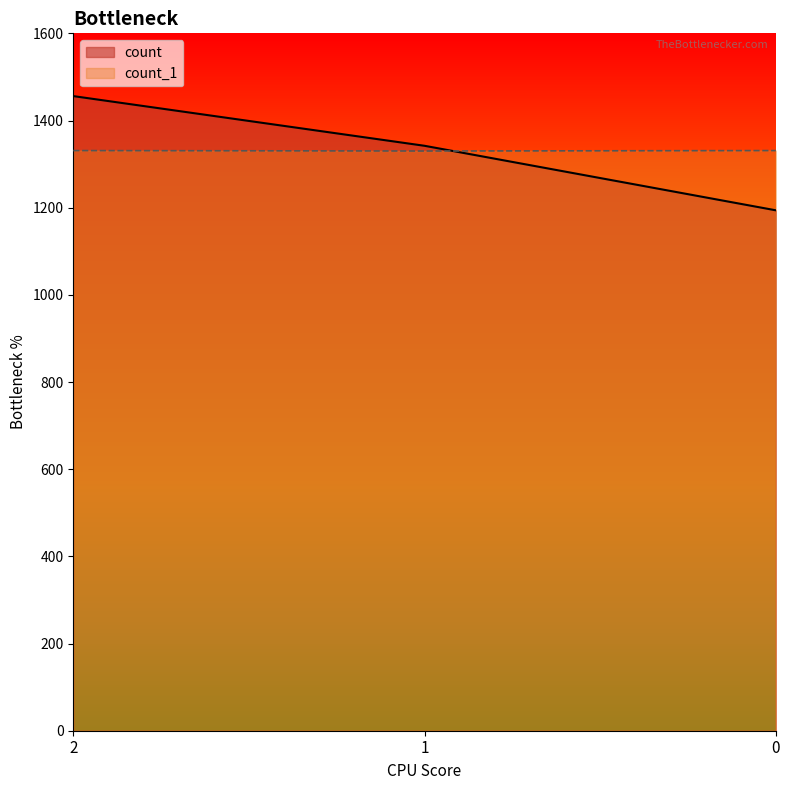

What is the sum of all count_1 values?

3992